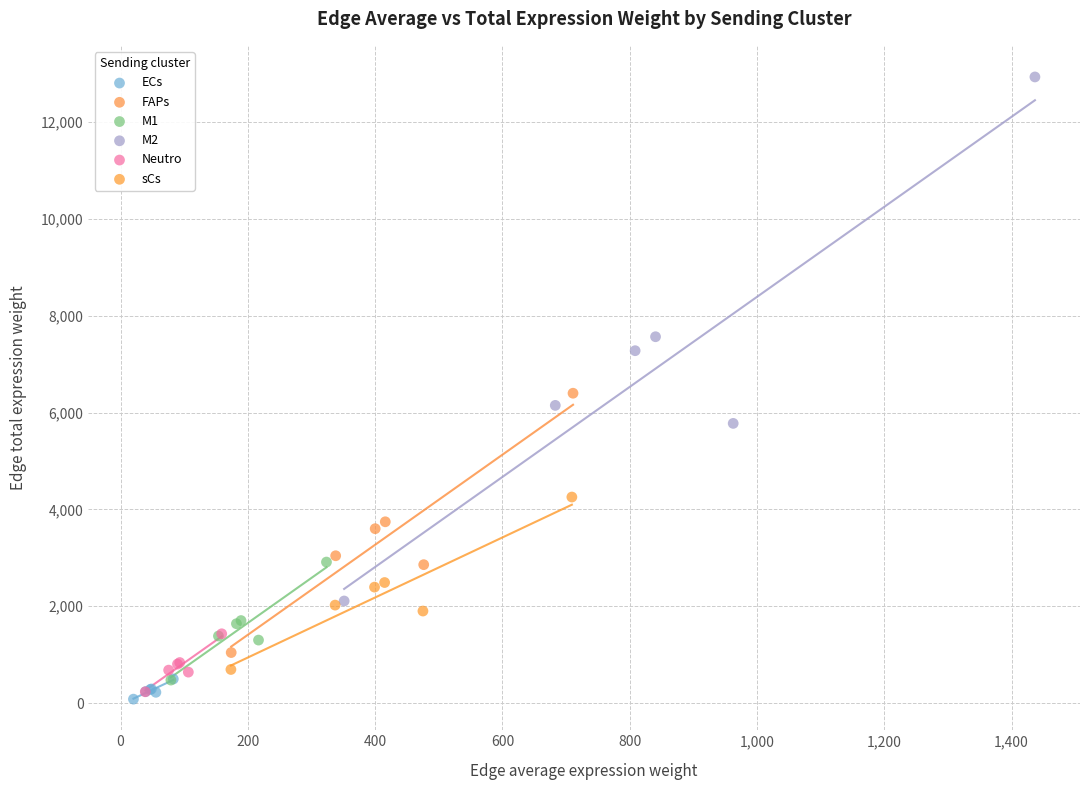

Which series contains the highest Y value?

M2